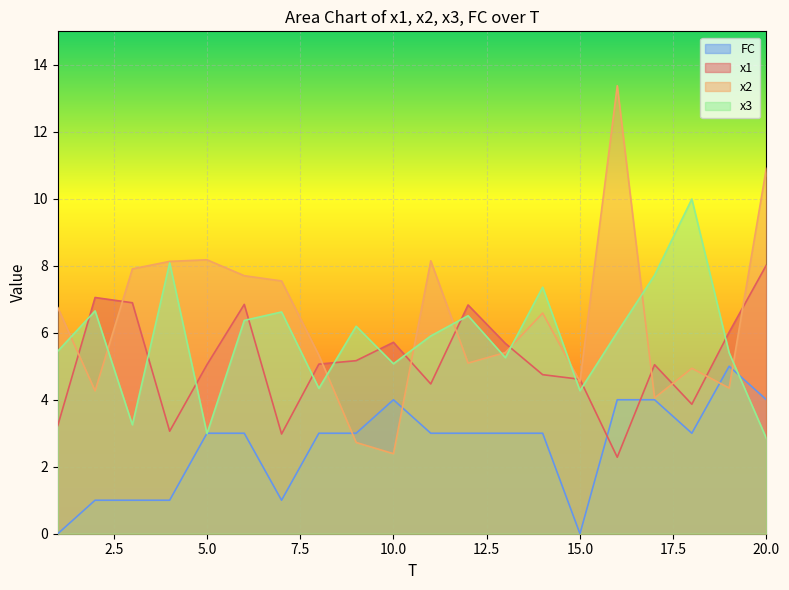

List the series in order of their peak value, lowest first.

FC, x1, x3, x2